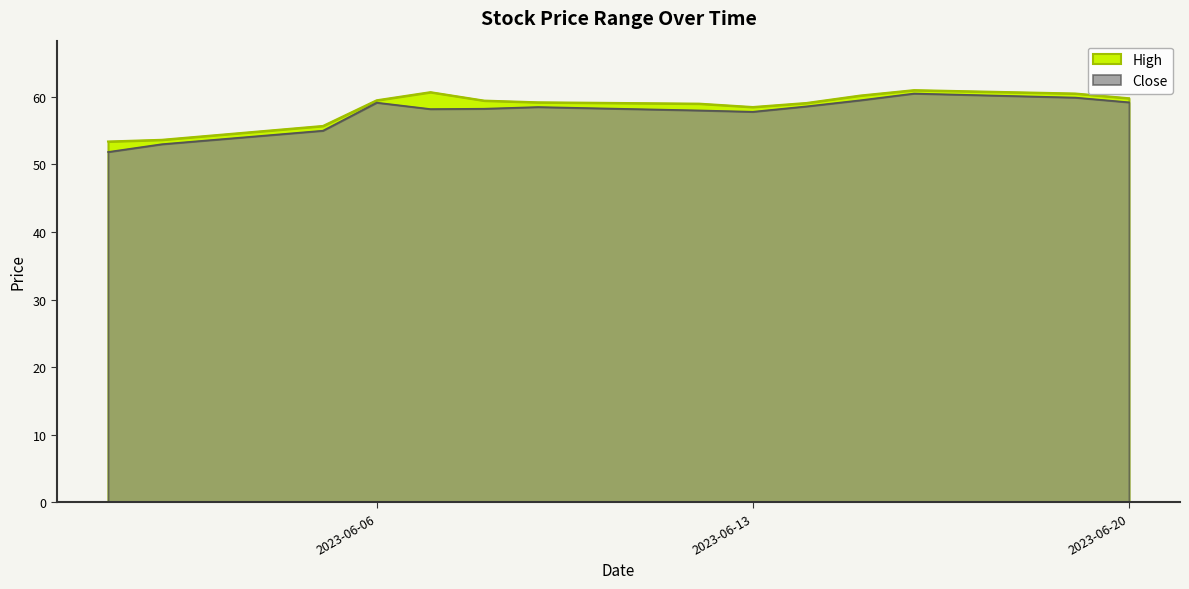

At which label is High closest to 57?

2023-06-05